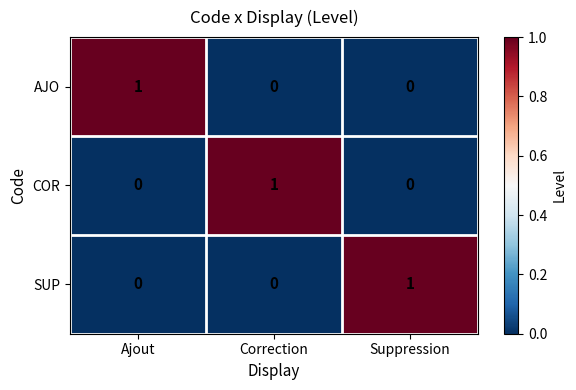

Reading left to right, what are all the values shown in this chart?

AJO: 1	0	0
COR: 0	1	0
SUP: 0	0	1